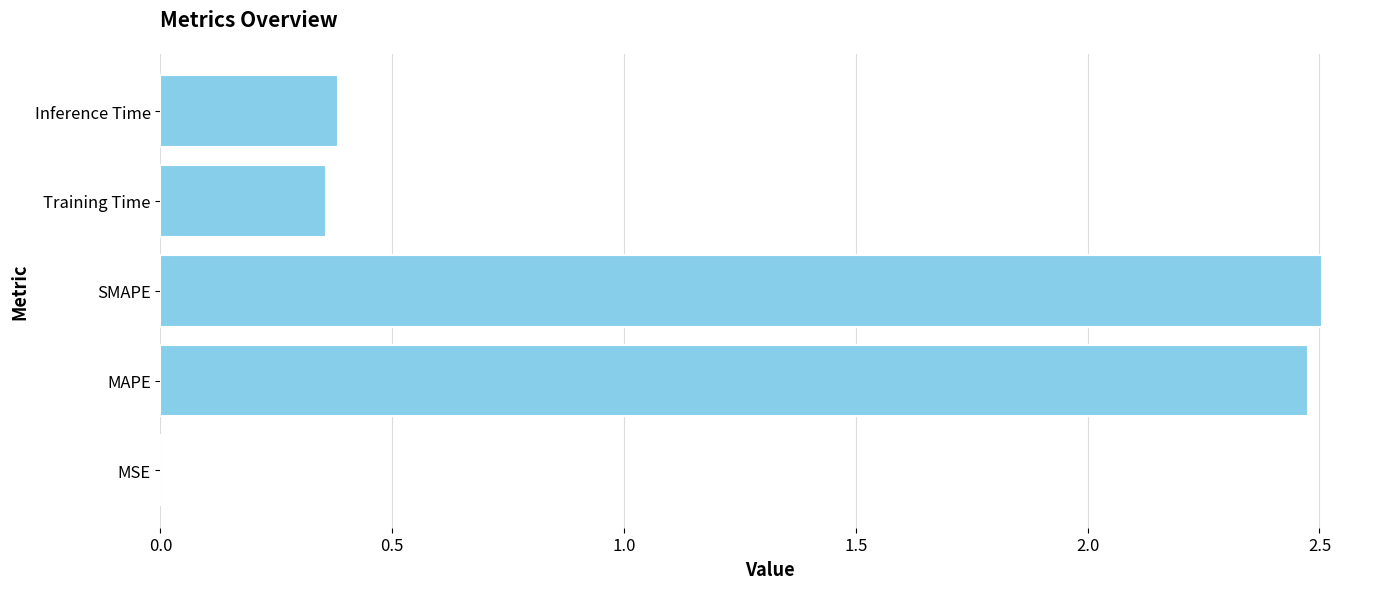

What is the change in value from SMAPE to Inference Time?

-2.1